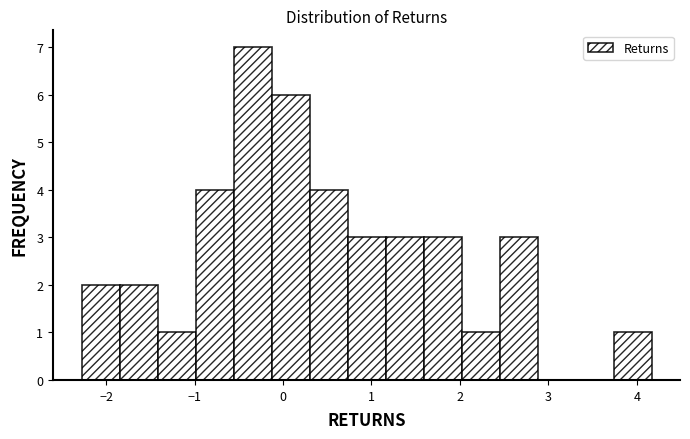

Reading left to right, list every bar in this chart as the range it spans on the x-axis followed by its height. Neither the bar edges nor the heights are printed on the chart, so give them approximately, as read against the axes.

-2.3 to -1.8: 2
-1.8 to -1.4: 2
-1.4 to -1.0: 1
-1.0 to -0.6: 4
-0.6 to -0.1: 7
-0.1 to 0.3: 6
0.3 to 0.7: 4
0.7 to 1.2: 3
1.2 to 1.6: 3
1.6 to 2.0: 3
2.0 to 2.4: 1
2.4 to 2.9: 3
2.9 to 3.3: 0
3.3 to 3.7: 0
3.7 to 4.2: 1